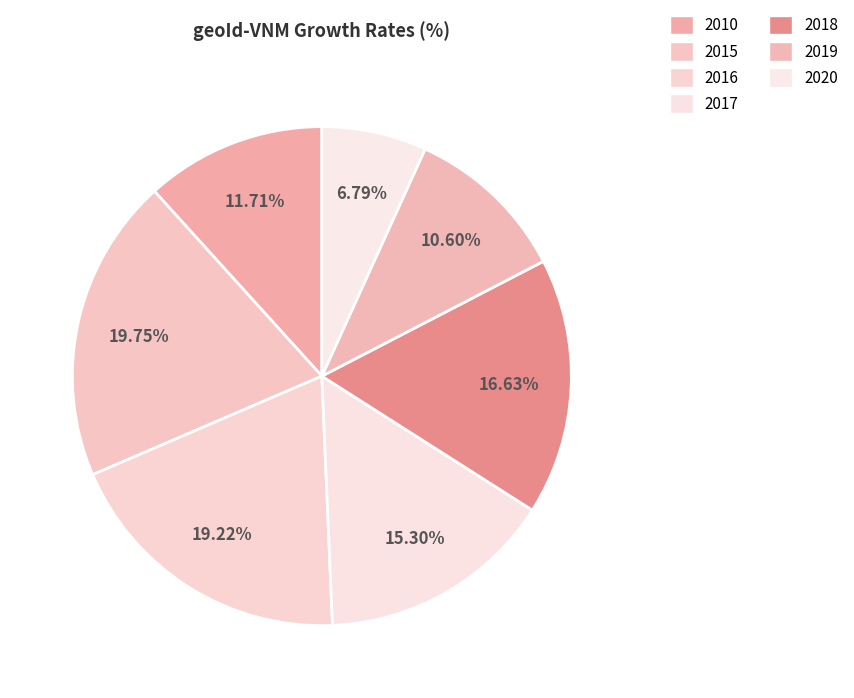

Which has a higher value, 2017 or 2016?

2016